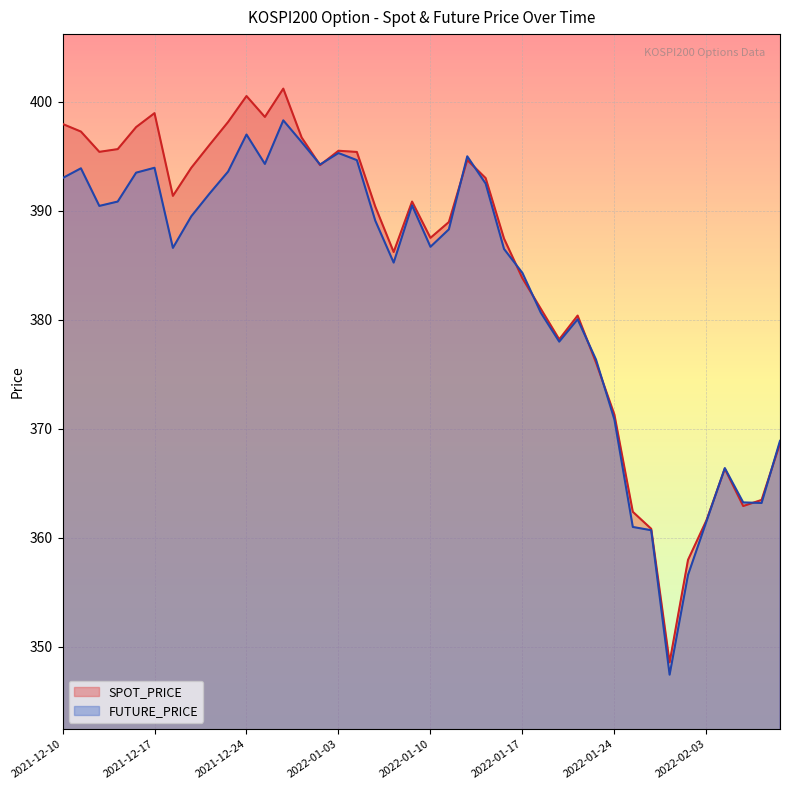

Is the value of FUTURE_PRICE at 2022-01-18 greater than the value of SPOT_PRICE at 2022-01-03?

No